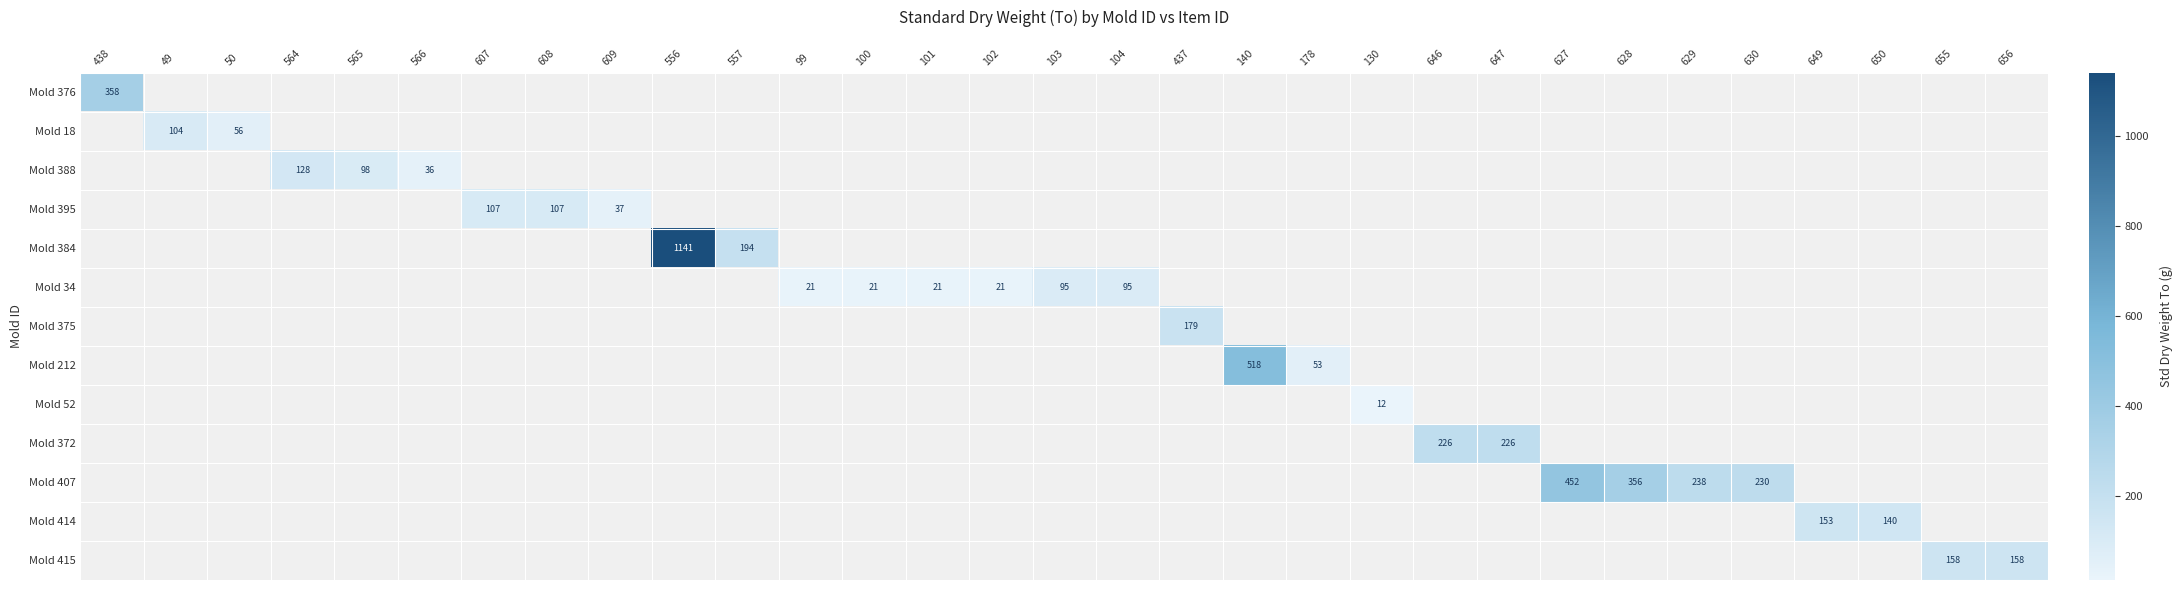

The Mold 375 series shows 115.9 at 437. True or false?

False